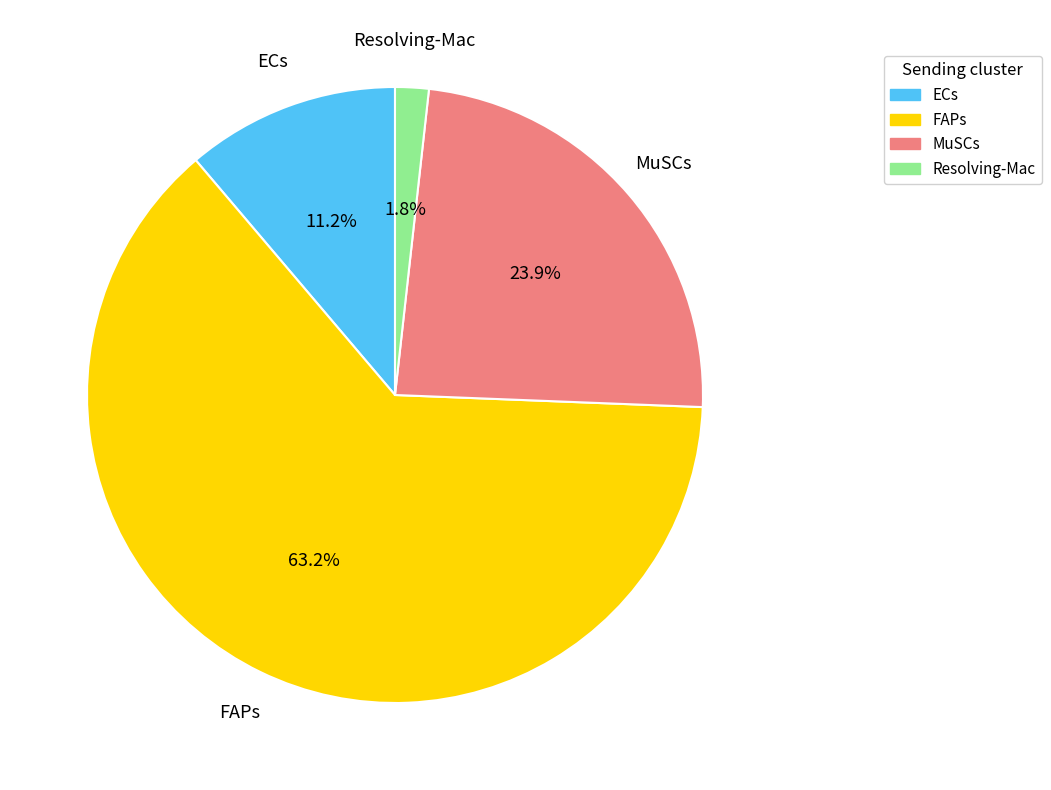

Which has a higher value, FAPs or MuSCs?

FAPs